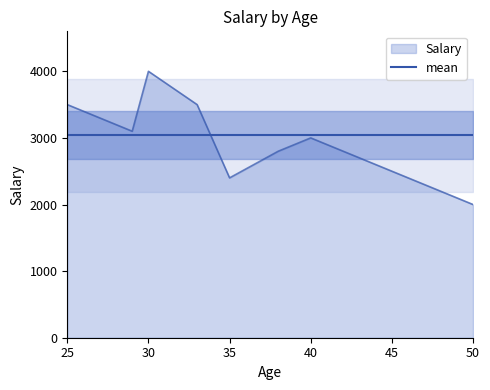

Rank the categories by value from highest to lowest.

30, 33, 25, 29, 40, 38, 35, 50